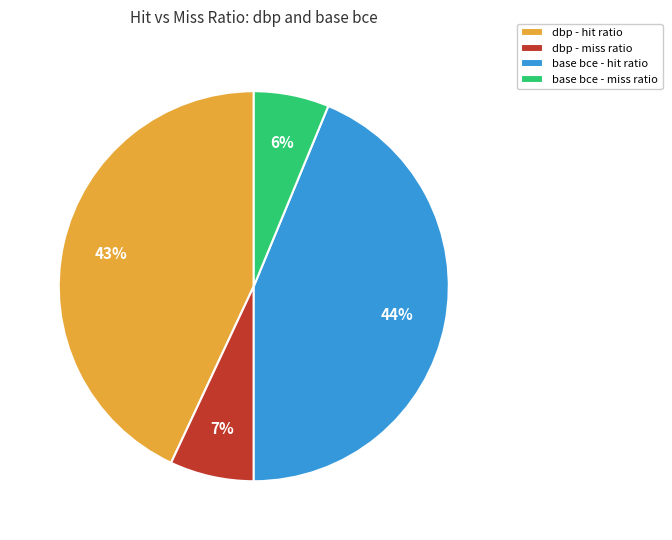

Which has a higher value, dbp - hit ratio or base bce - hit ratio?

base bce - hit ratio